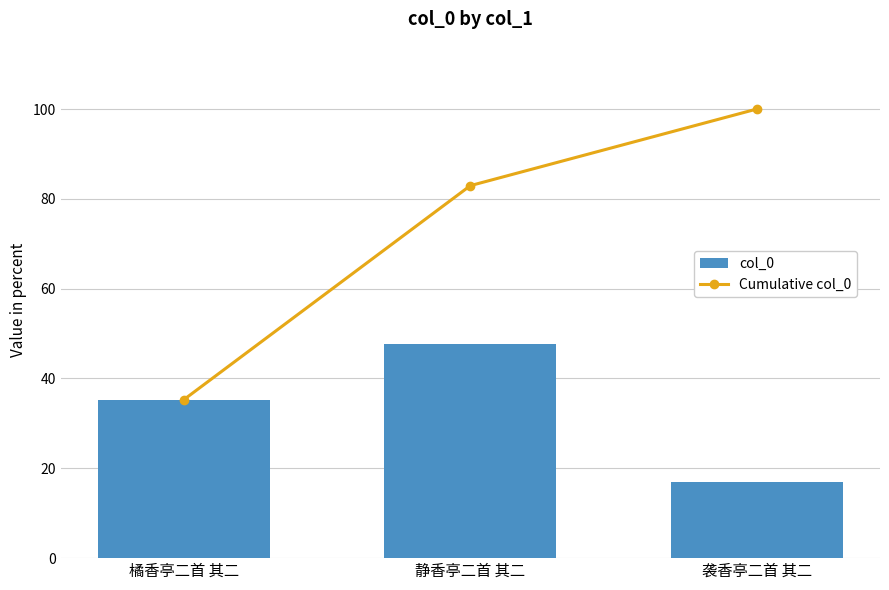

What are all the series names shown in the legend?

col_0, Cumulative col_0